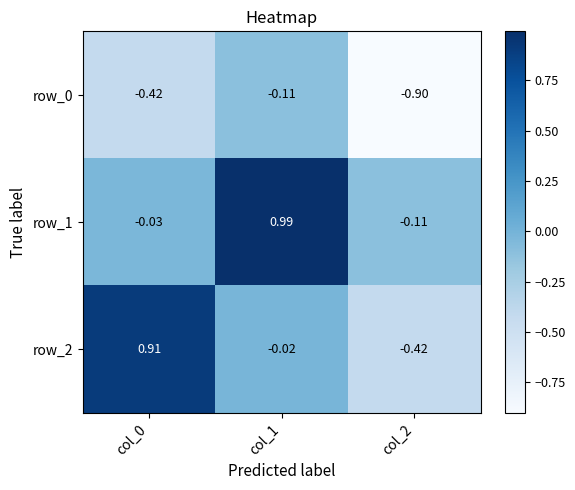

True or false: row_0 has a value of -0.3 at col_0.

False